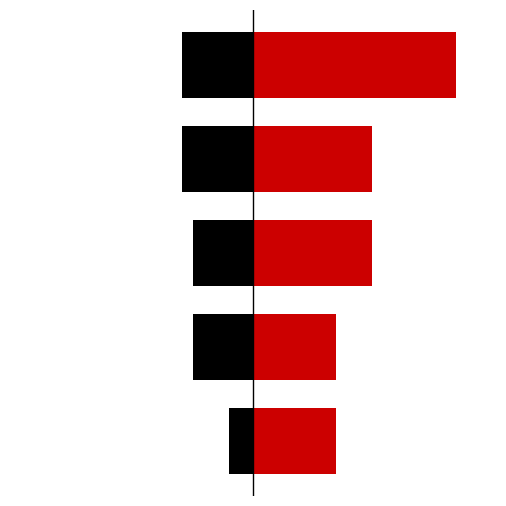

How many bars are there in total?

10